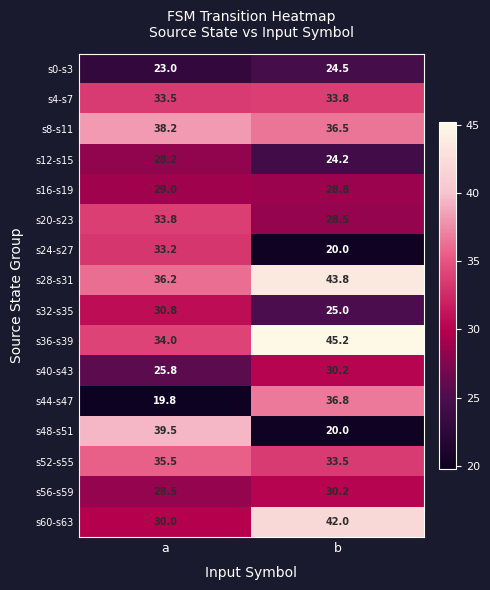

What is the sum of all s8-s11 values?

74.7